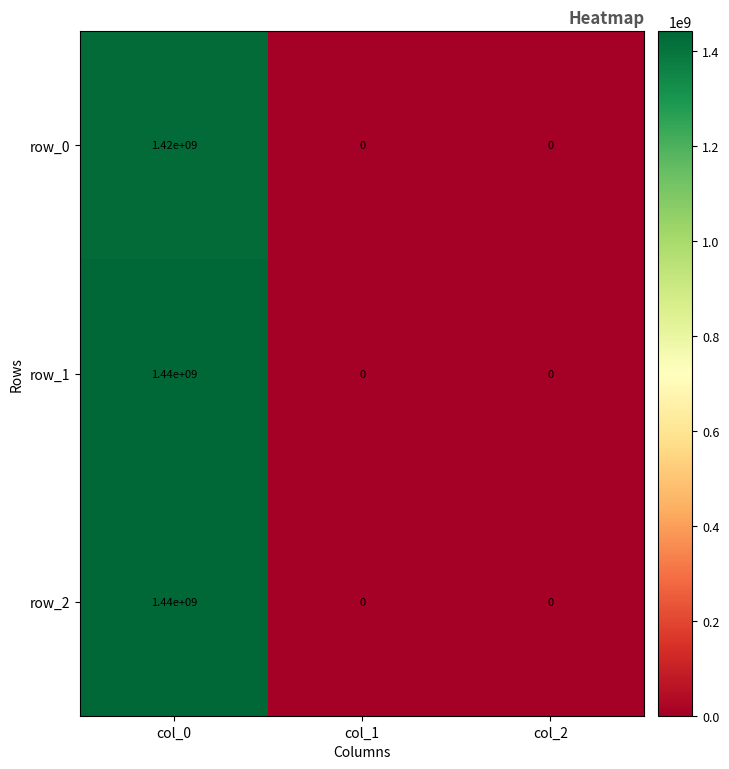

Which label corresponds to the largest value in the chart?

col_0